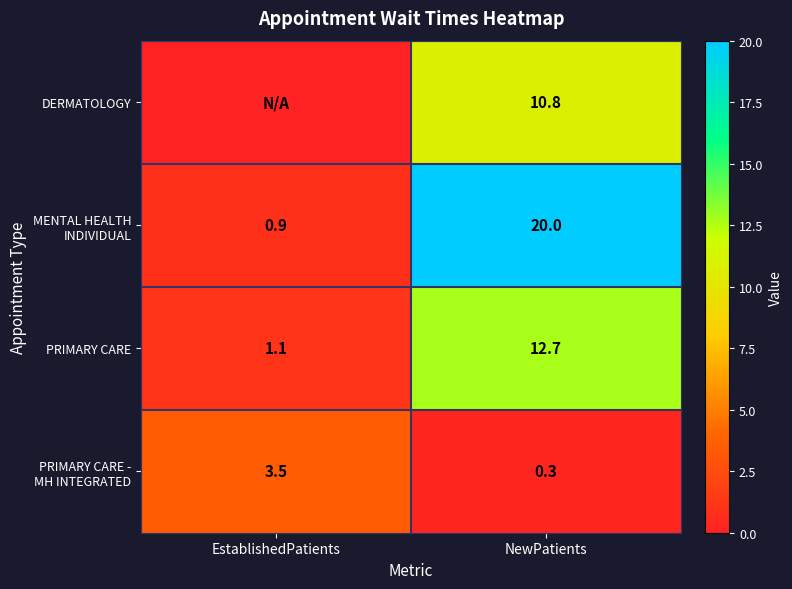

What is the sum of the PRIMARY CARE values at EstablishedPatients and NewPatients?

13.8